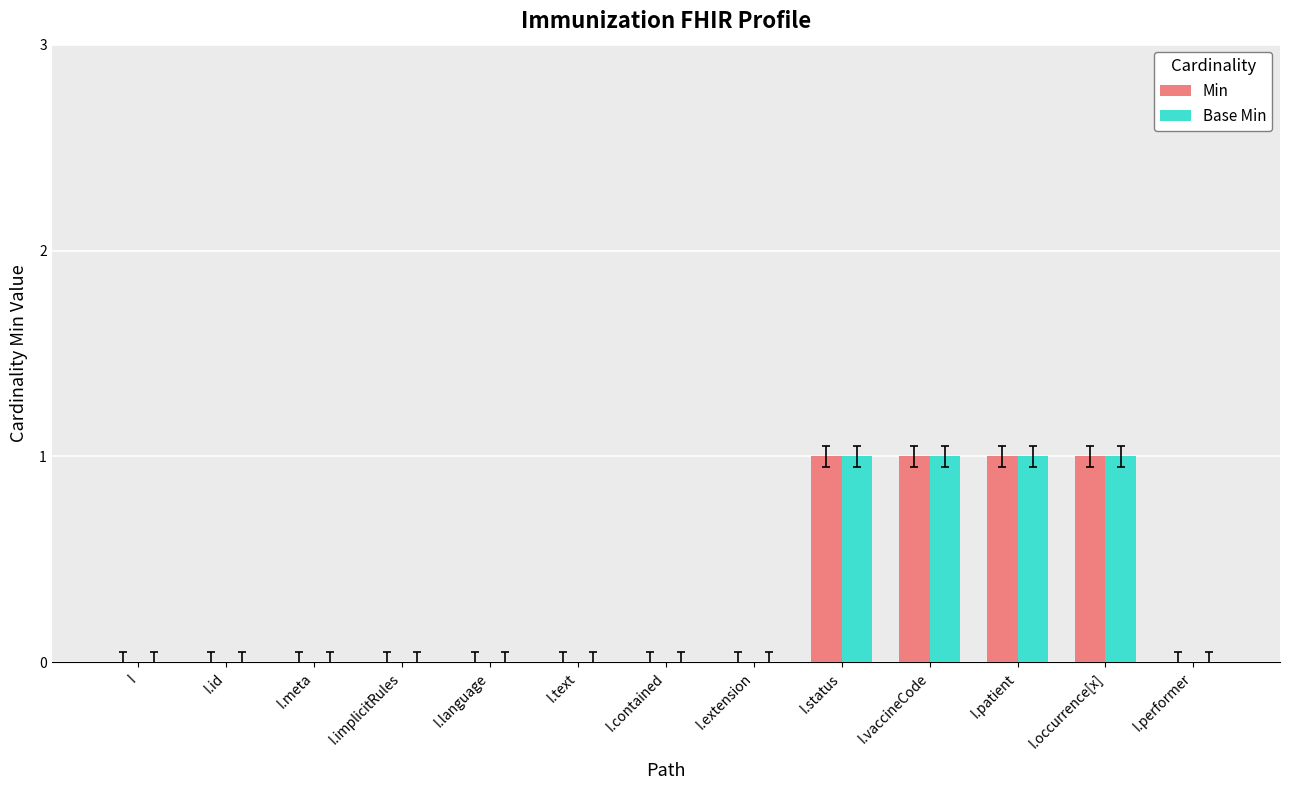

What is the sum of all Base Min values?

4